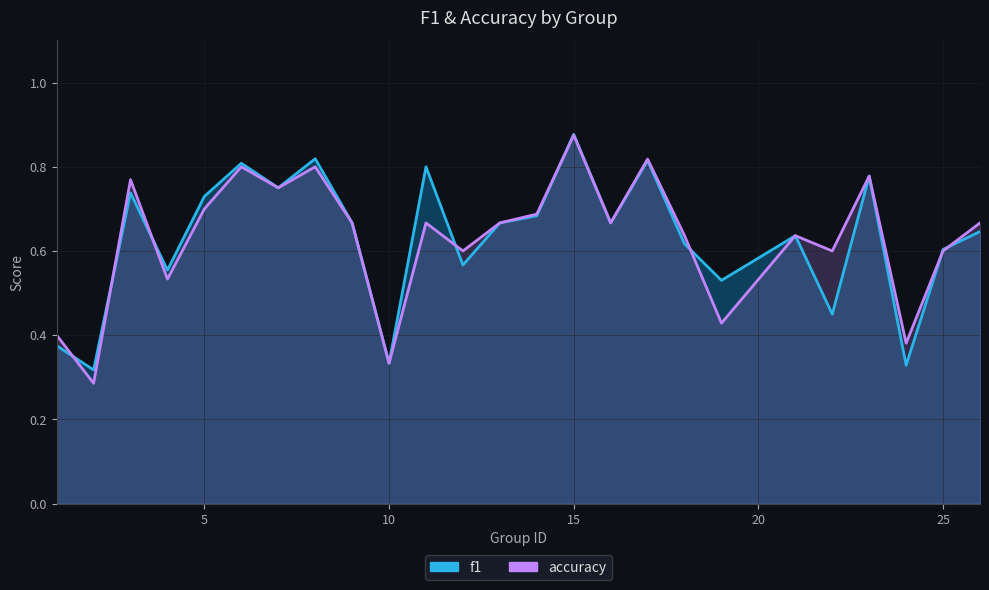

At which category does the chart reach its minimum across all series?

2